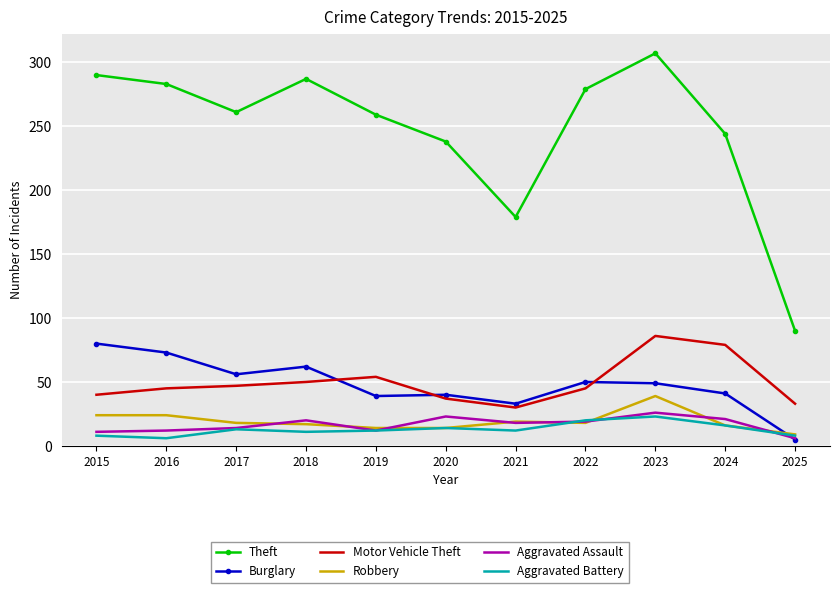

What is the highest value of the Aggravated Battery series?

23